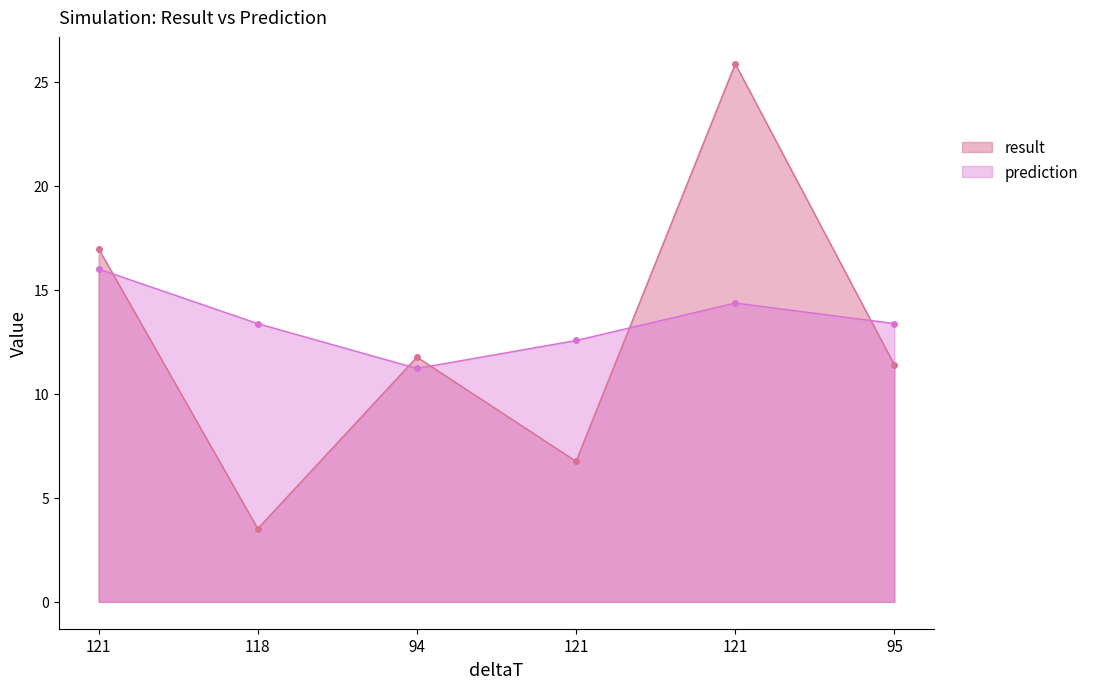

What is the value of the result point at the 6th from the left?

11.4